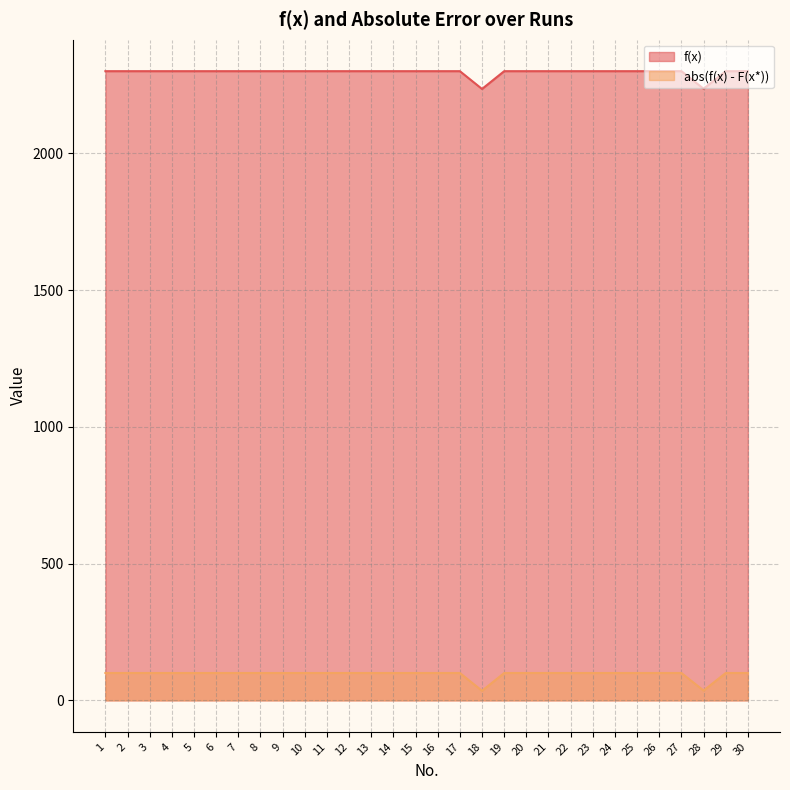

Rank the series by their maximum value, from highest to lowest.

f(x), abs(f(x) - F(x*))